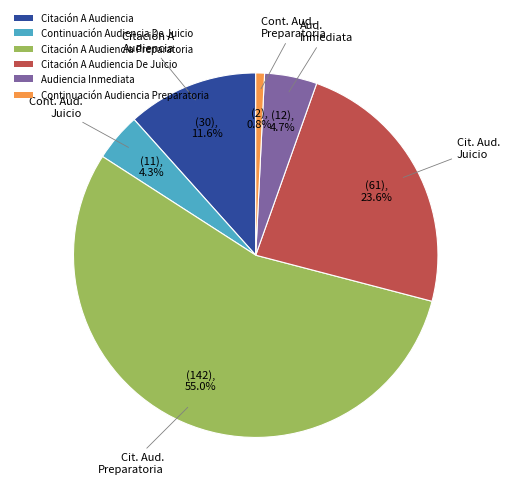

Which has a higher value, Citación A Audiencia or Citación A Audiencia Preparatoria?

Citación A Audiencia Preparatoria